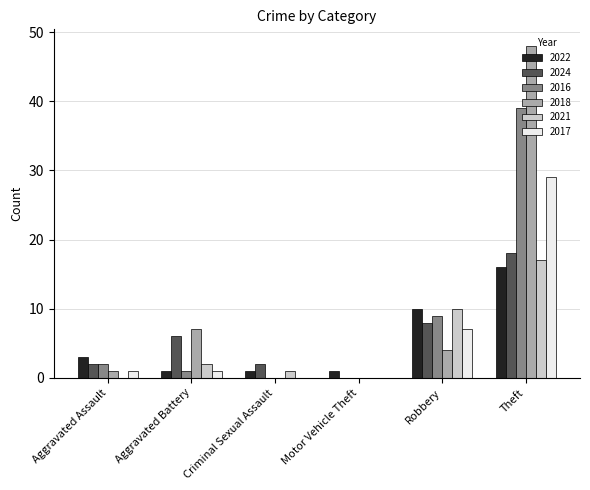

The value of 2024 at Robbery is 11. True or false?

False